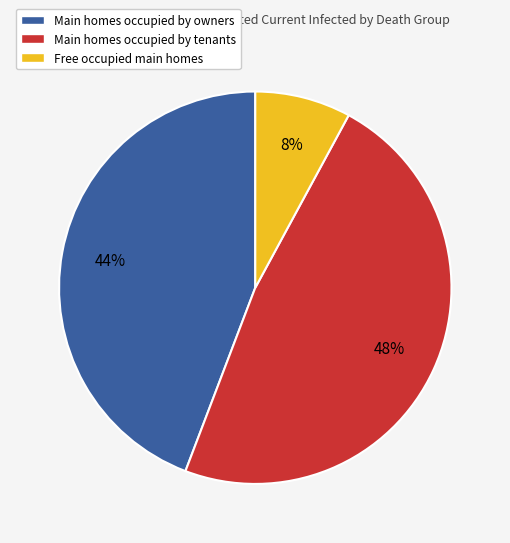

To the nearest percent, what is the average slice percentage?

33%